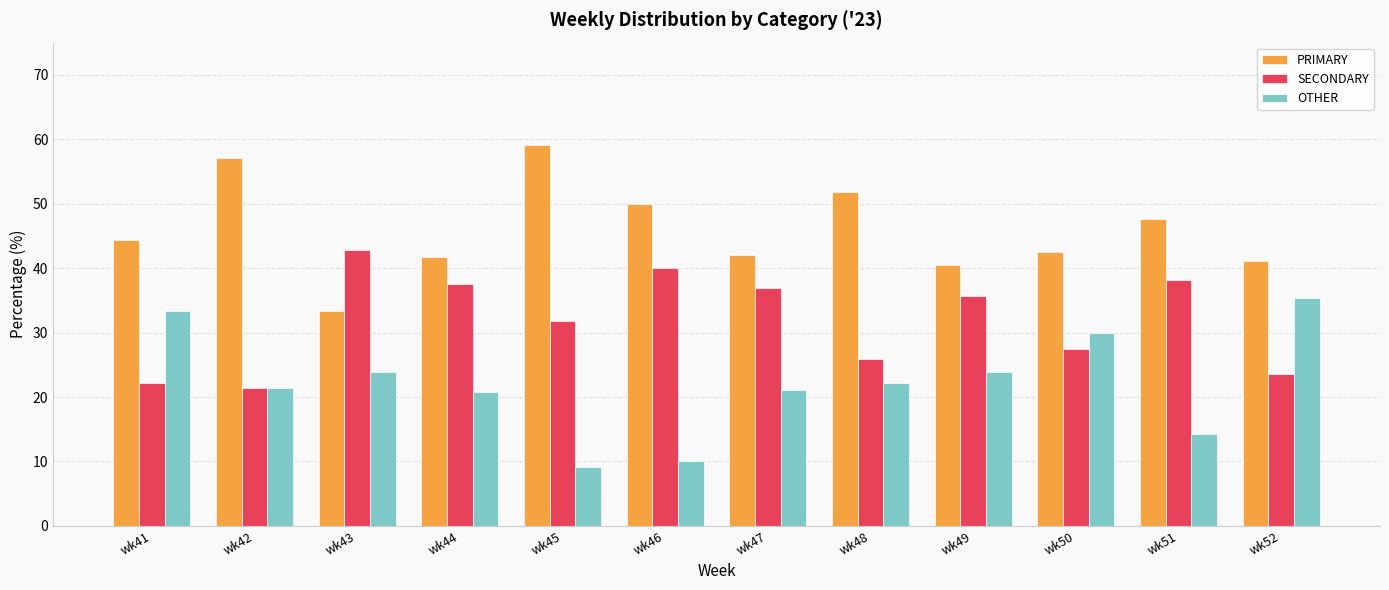

Rank the series by their average value, from highest to lowest.

PRIMARY, SECONDARY, OTHER